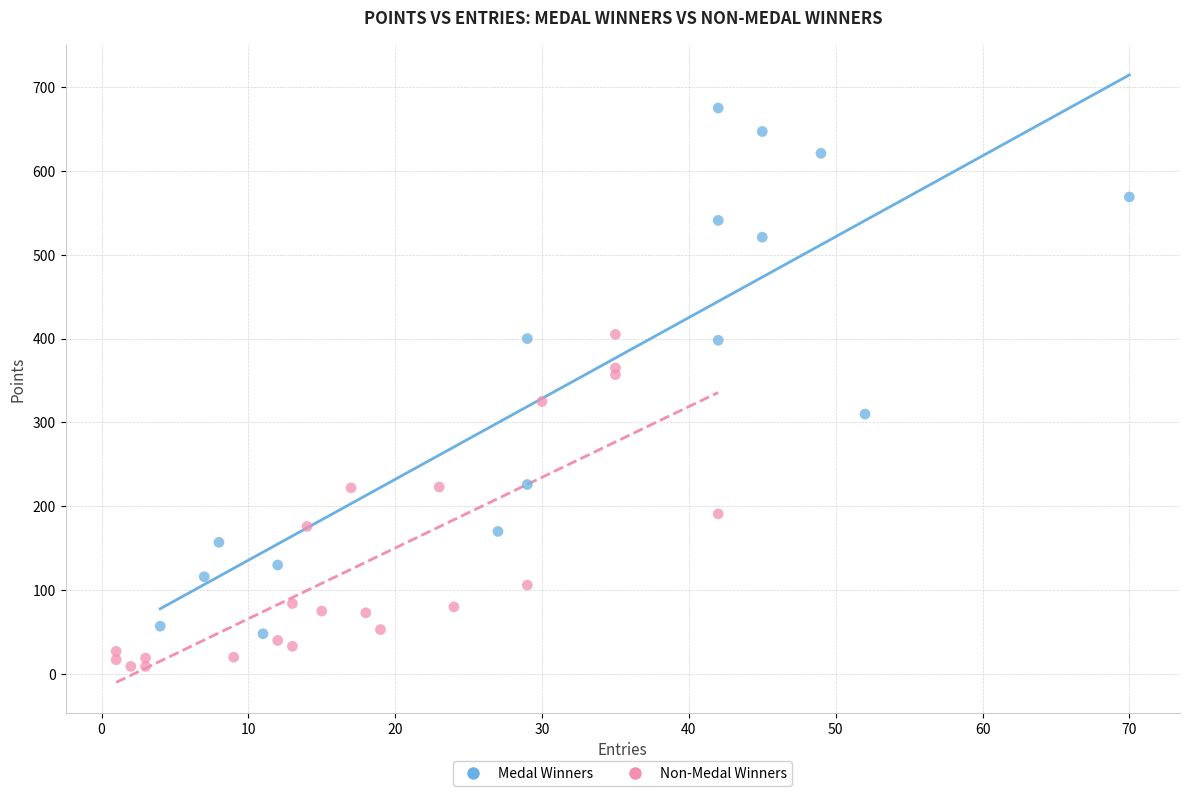

Which series contains the highest Y value?

Medal Winners